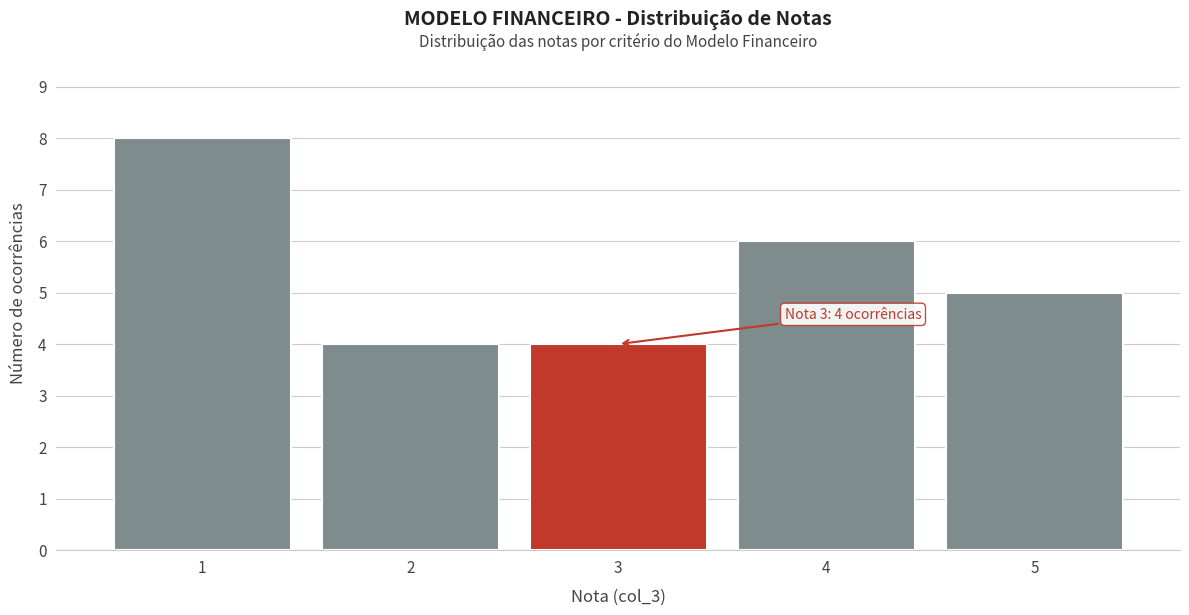

Which range on the x-axis has the tallest bar?

0.5 to 1.5